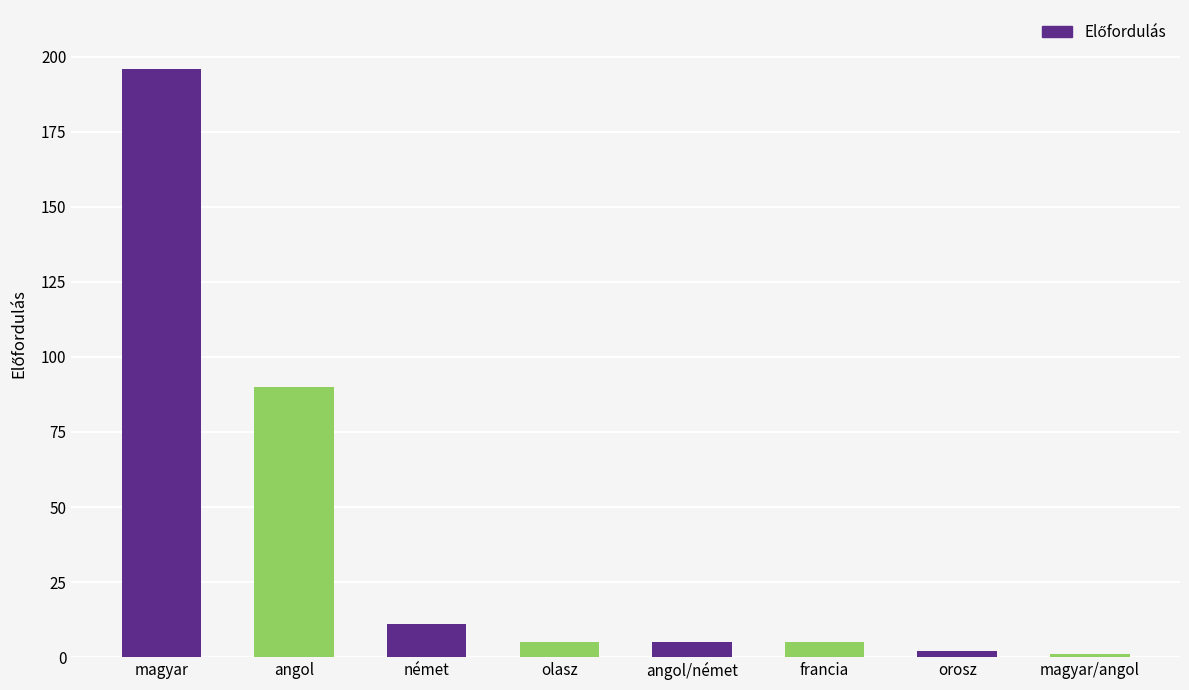

What is the change in value from magyar to olasz?

-191